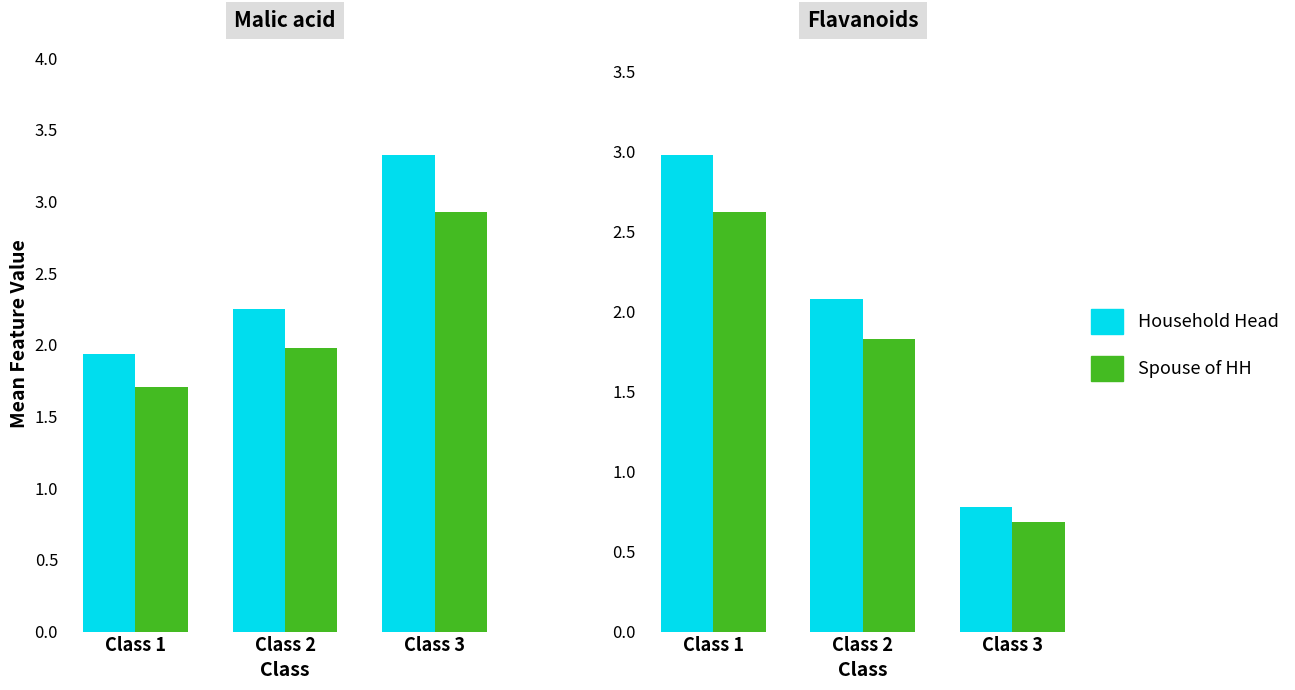

Which series has the largest total across all categories?

Household Head